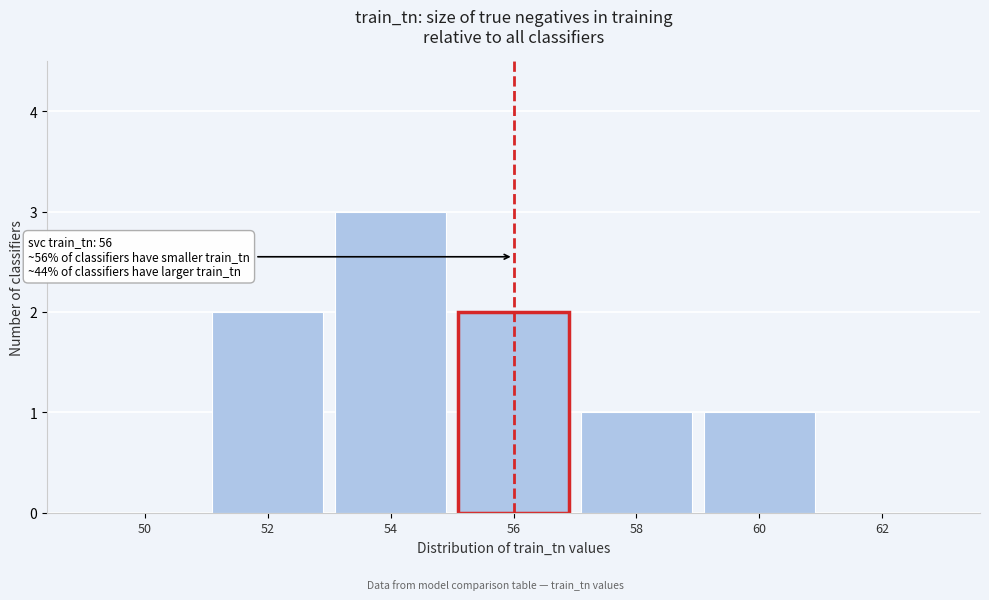

Reading left to right, transcribe all the data shown in this chart.

50=0	52=2	54=3	56=2	58=1	60=1	62=0